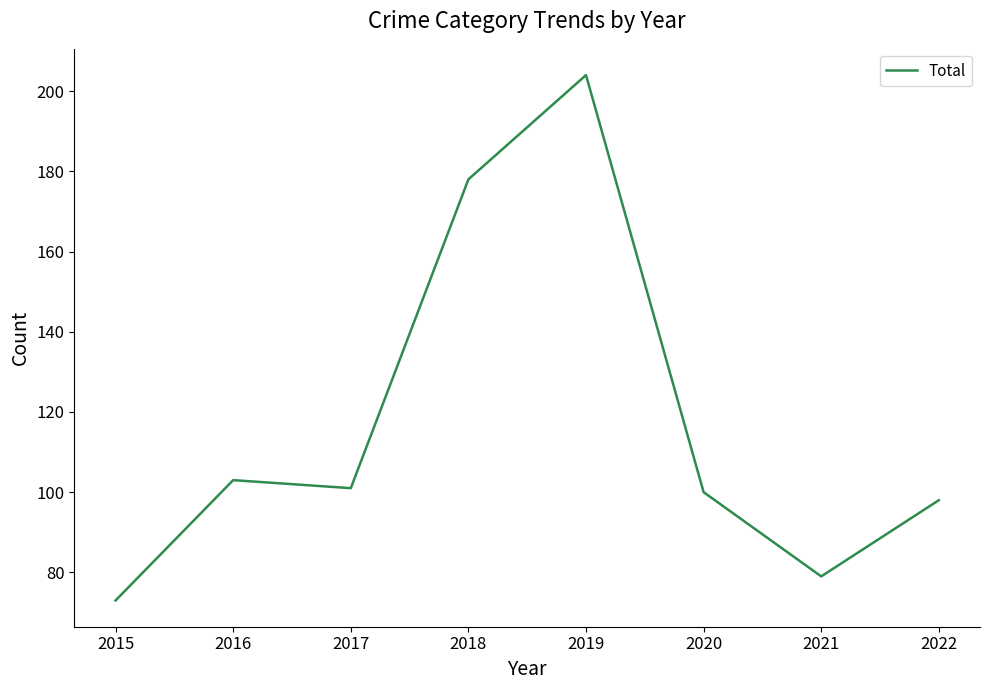

Which has a higher value, 2021 or 2018?

2018